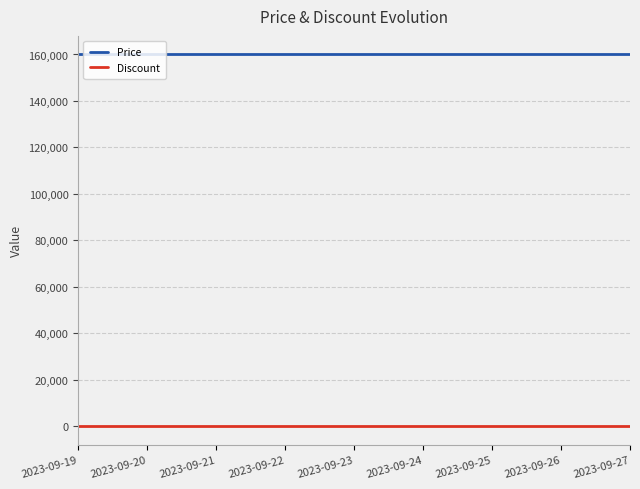

At how many categories does at least one series exceed 18263?

9